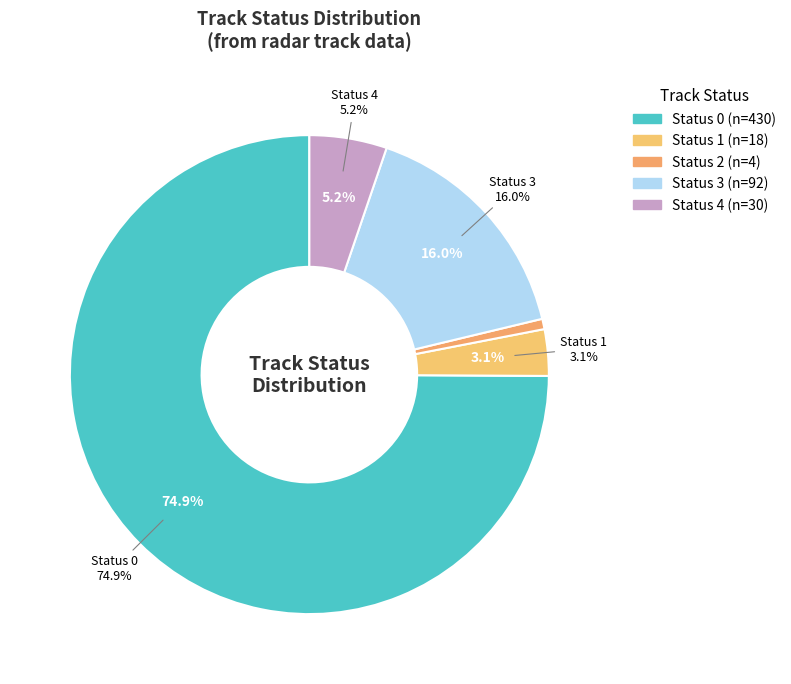

Rank the categories by value from highest to lowest.

0, 3, 4, 1, 2